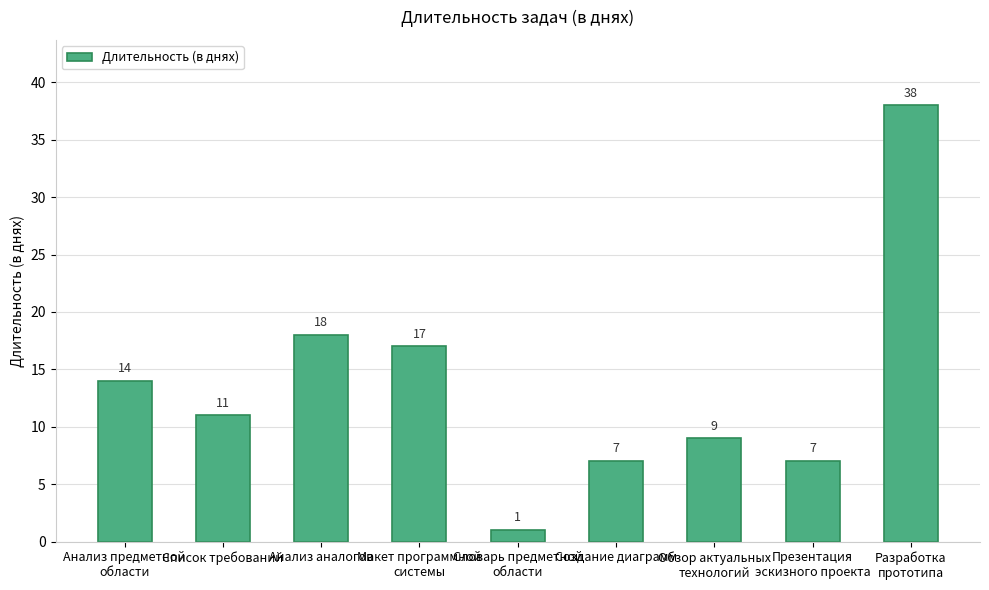

Reading right to left, extract all data points from this chart.

Разработка
прототипа=38	Презентация
эскизного проекта=7	Обзор актуальных
технологий=9	Создание диаграмм=7	Словарь предметной
области=1	Макет программной
системы=17	Анализ аналогов=18	Список требований=11	Анализ предметной
области=14